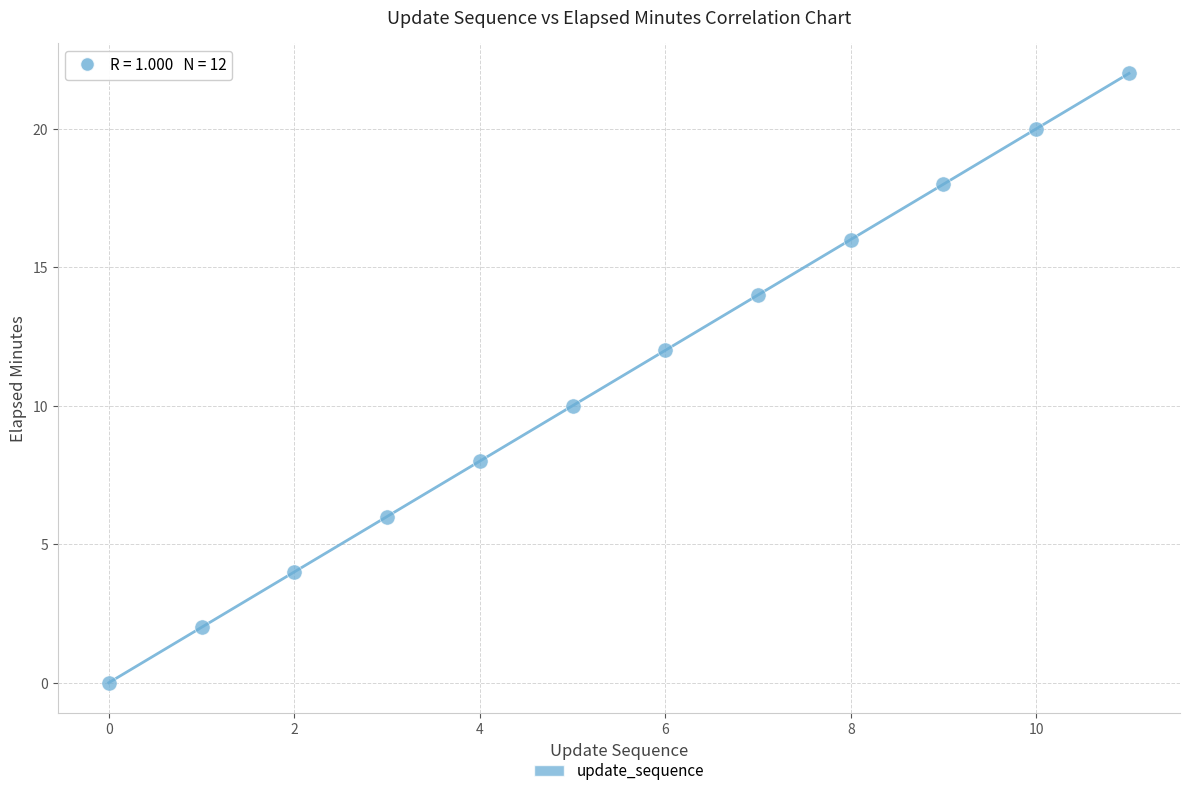

What is the average Y value?

11